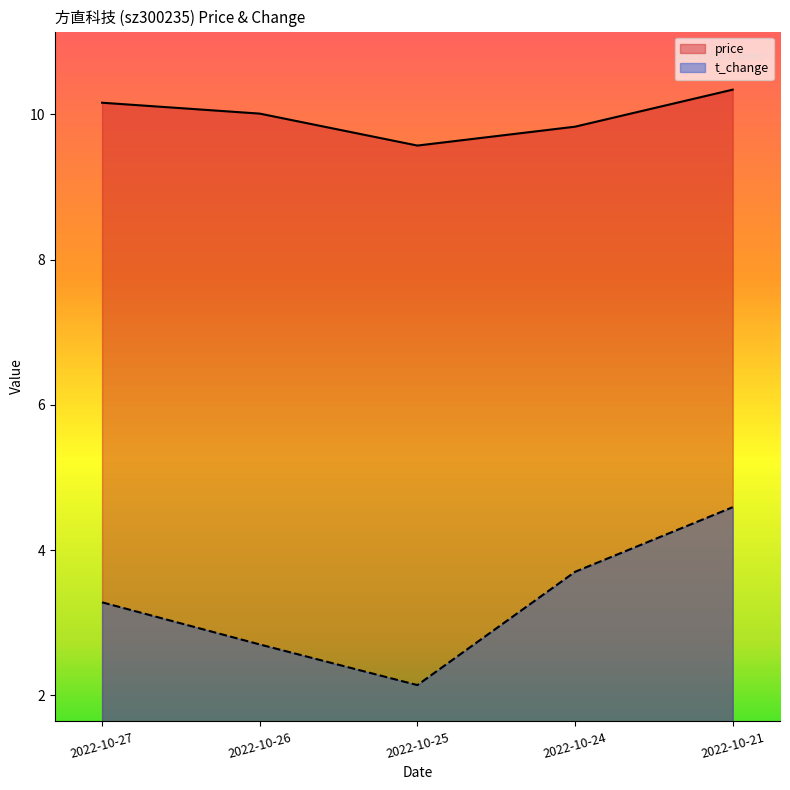

Which category has the highest value in the t_change series?

2022-10-21